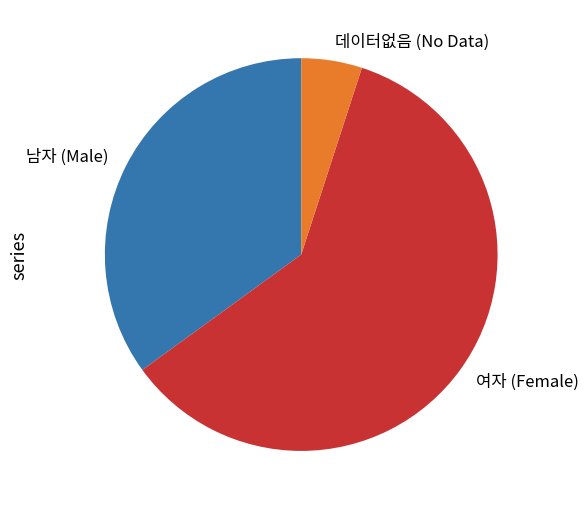

Which slice is the largest?

여자 (Female)